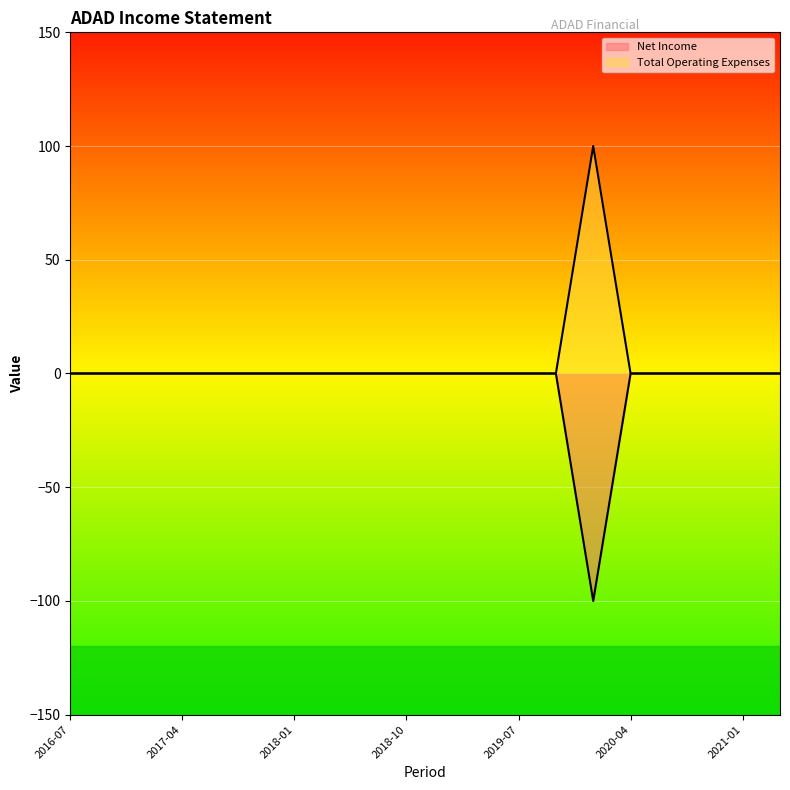

True or false: Net Income and Total Operating Expenses cross at least once.

False